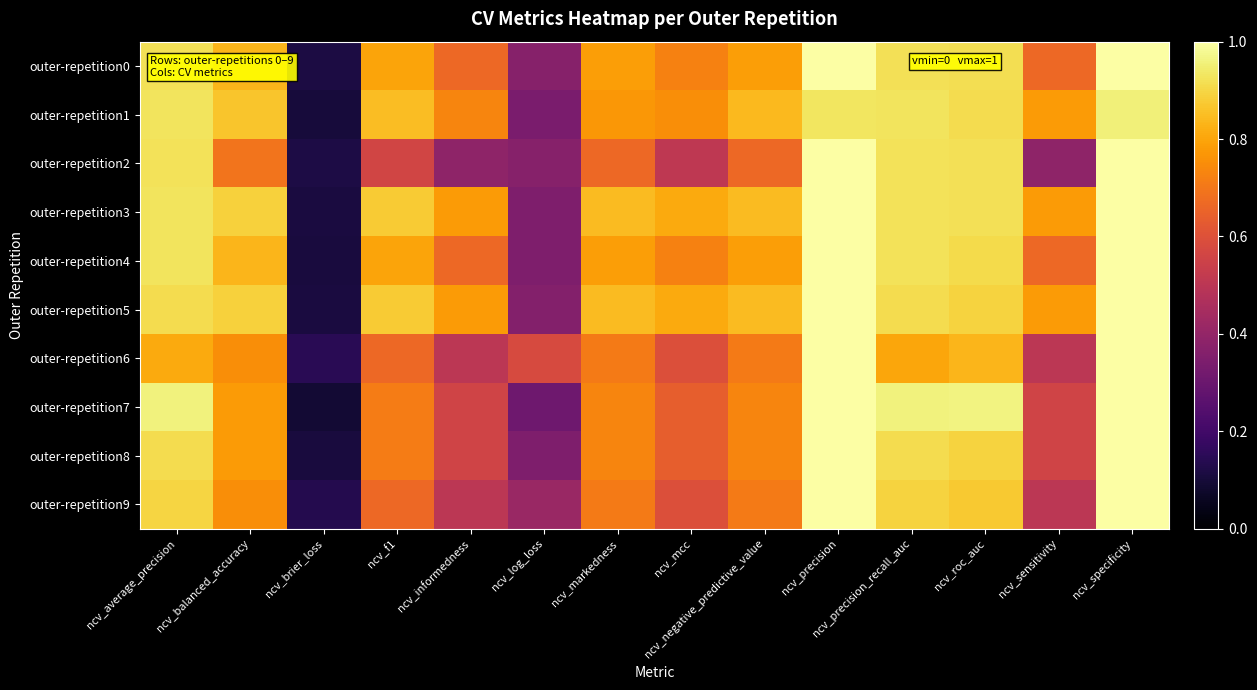

Reading left to right, extract all data points from this chart.

outer-repetition0: ncv_average_precision=0.9	ncv_balanced_accuracy=0.8	ncv_brier_loss=0.1	ncv_f1=0.8	ncv_informedness=0.7	ncv_log_loss=0.4	ncv_markedness=0.8	ncv_mcc=0.7	ncv_negative_predictive_value=0.8	ncv_precision=1.0	ncv_precision_recall_auc=0.9	ncv_roc_auc=0.9	ncv_sensitivity=0.7	ncv_specificity=1.0
outer-repetition1: ncv_average_precision=0.9	ncv_balanced_accuracy=0.9	ncv_brier_loss=0.1	ncv_f1=0.8	ncv_informedness=0.7	ncv_log_loss=0.3	ncv_markedness=0.8	ncv_mcc=0.8	ncv_negative_predictive_value=0.8	ncv_precision=0.9	ncv_precision_recall_auc=0.9	ncv_roc_auc=0.9	ncv_sensitivity=0.8	ncv_specificity=1.0
outer-repetition2: ncv_average_precision=0.9	ncv_balanced_accuracy=0.7	ncv_brier_loss=0.1	ncv_f1=0.6	ncv_informedness=0.4	ncv_log_loss=0.4	ncv_markedness=0.7	ncv_mcc=0.5	ncv_negative_predictive_value=0.7	ncv_precision=1.0	ncv_precision_recall_auc=0.9	ncv_roc_auc=0.9	ncv_sensitivity=0.4	ncv_specificity=1.0
outer-repetition3: ncv_average_precision=0.9	ncv_balanced_accuracy=0.9	ncv_brier_loss=0.1	ncv_f1=0.9	ncv_informedness=0.8	ncv_log_loss=0.3	ncv_markedness=0.8	ncv_mcc=0.8	ncv_negative_predictive_value=0.8	ncv_precision=1.0	ncv_precision_recall_auc=0.9	ncv_roc_auc=0.9	ncv_sensitivity=0.8	ncv_specificity=1.0
outer-repetition4: ncv_average_precision=0.9	ncv_balanced_accuracy=0.8	ncv_brier_loss=0.1	ncv_f1=0.8	ncv_informedness=0.7	ncv_log_loss=0.4	ncv_markedness=0.8	ncv_mcc=0.7	ncv_negative_predictive_value=0.8	ncv_precision=1.0	ncv_precision_recall_auc=0.9	ncv_roc_auc=0.9	ncv_sensitivity=0.7	ncv_specificity=1.0
outer-repetition5: ncv_average_precision=0.9	ncv_balanced_accuracy=0.9	ncv_brier_loss=0.1	ncv_f1=0.9	ncv_informedness=0.8	ncv_log_loss=0.4	ncv_markedness=0.8	ncv_mcc=0.8	ncv_negative_predictive_value=0.8	ncv_precision=1.0	ncv_precision_recall_auc=0.9	ncv_roc_auc=0.9	ncv_sensitivity=0.8	ncv_specificity=1.0
outer-repetition6: ncv_average_precision=0.8	ncv_balanced_accuracy=0.8	ncv_brier_loss=0.1	ncv_f1=0.7	ncv_informedness=0.5	ncv_log_loss=0.6	ncv_markedness=0.7	ncv_mcc=0.6	ncv_negative_predictive_value=0.7	ncv_precision=1.0	ncv_precision_recall_auc=0.8	ncv_roc_auc=0.8	ncv_sensitivity=0.5	ncv_specificity=1.0
outer-repetition7: ncv_average_precision=1.0	ncv_balanced_accuracy=0.8	ncv_brier_loss=0.1	ncv_f1=0.7	ncv_informedness=0.6	ncv_log_loss=0.3	ncv_markedness=0.7	ncv_mcc=0.6	ncv_negative_predictive_value=0.7	ncv_precision=1.0	ncv_precision_recall_auc=1.0	ncv_roc_auc=1.0	ncv_sensitivity=0.6	ncv_specificity=1.0
outer-repetition8: ncv_average_precision=0.9	ncv_balanced_accuracy=0.8	ncv_brier_loss=0.1	ncv_f1=0.7	ncv_informedness=0.6	ncv_log_loss=0.3	ncv_markedness=0.7	ncv_mcc=0.6	ncv_negative_predictive_value=0.7	ncv_precision=1.0	ncv_precision_recall_auc=0.9	ncv_roc_auc=0.9	ncv_sensitivity=0.6	ncv_specificity=1.0
outer-repetition9: ncv_average_precision=0.9	ncv_balanced_accuracy=0.8	ncv_brier_loss=0.1	ncv_f1=0.7	ncv_informedness=0.5	ncv_log_loss=0.4	ncv_markedness=0.7	ncv_mcc=0.6	ncv_negative_predictive_value=0.7	ncv_precision=1.0	ncv_precision_recall_auc=0.9	ncv_roc_auc=0.9	ncv_sensitivity=0.5	ncv_specificity=1.0